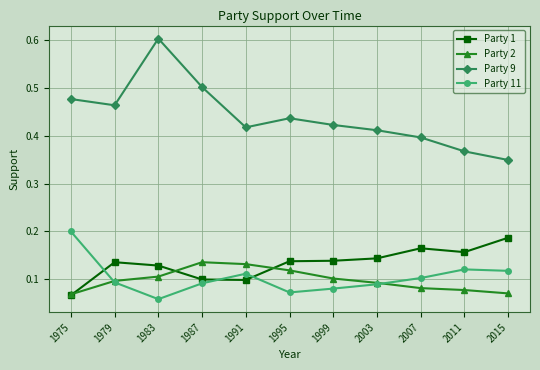

Where is the first local minimum for Party 9?

1979